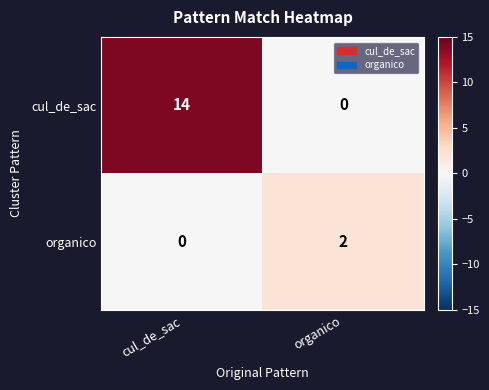

Reading left to right, transcribe all the data shown in this chart.

cul_de_sac: cul_de_sac=14	organico=0
organico: cul_de_sac=0	organico=2